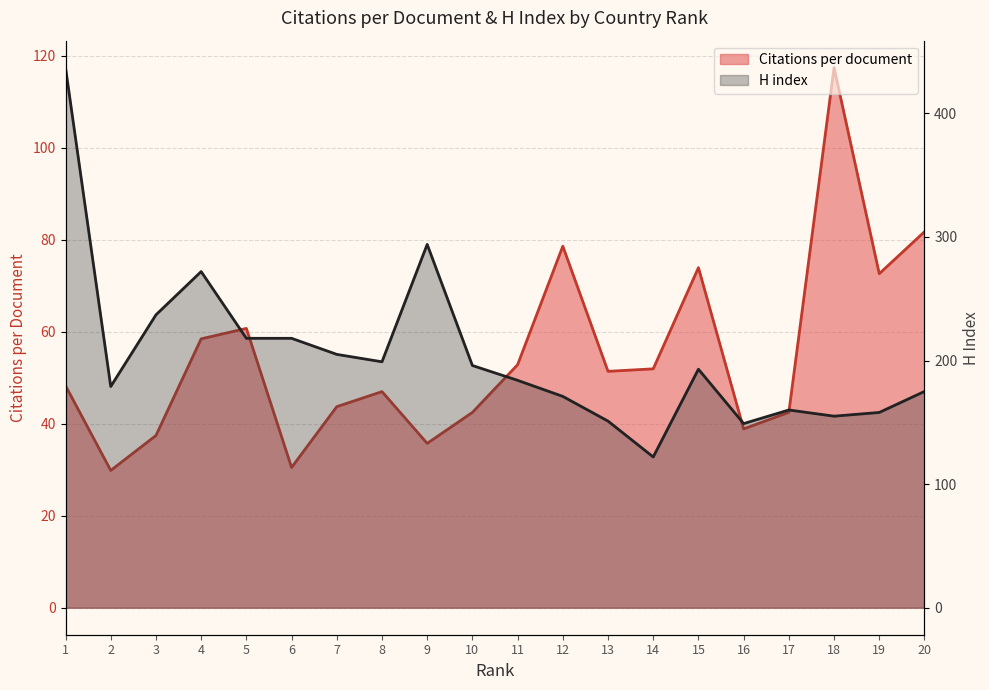

Reading left to right, list all the values displayed in this chart.

Citations per document: 1=48.3	2=29.8	3=37.4	4=58.4	5=60.7	6=30.5	7=43.7	8=47.0	9=35.7	10=42.5	11=52.8	12=78.6	13=51.4	14=51.9	15=73.9	16=38.9	17=42.5	18=117.4	19=72.6	20=81.7
H index: 1=437.0	2=179.0	3=237.0	4=272.0	5=218.0	6=218.0	7=205.0	8=199.0	9=294.0	10=196.0	11=184.0	12=171.0	13=151.0	14=122.0	15=193.0	16=149.0	17=160.0	18=155.0	19=158.0	20=175.0